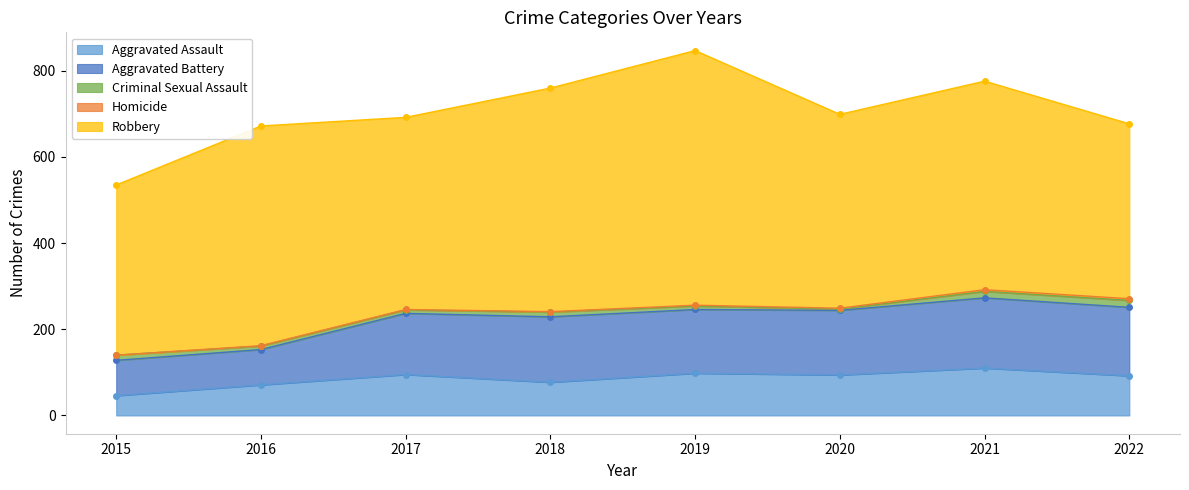

At 2019, list the series in order from largest to smallest.

Robbery, Aggravated Battery, Aggravated Assault, Criminal Sexual Assault, Homicide